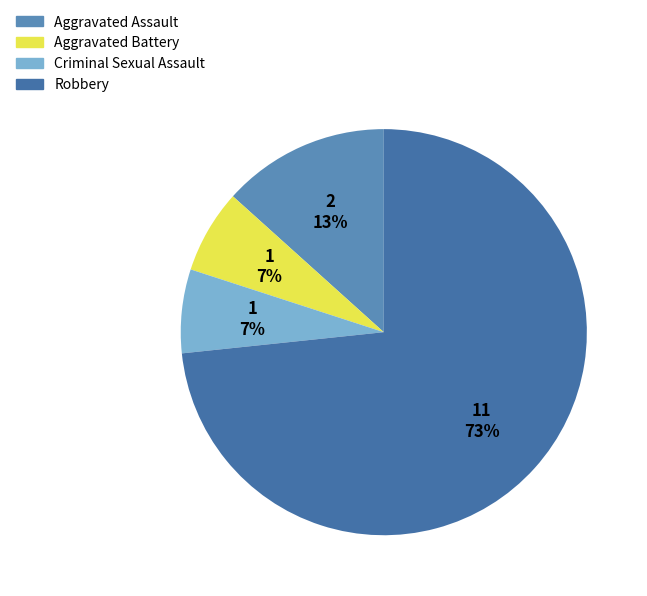

Count the number of slices in the pie.

4